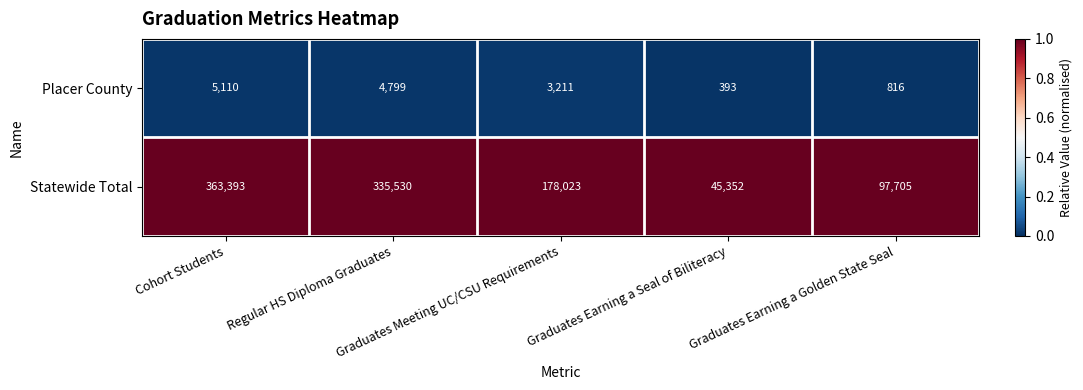

Which series has the widest spread of values?

Statewide Total